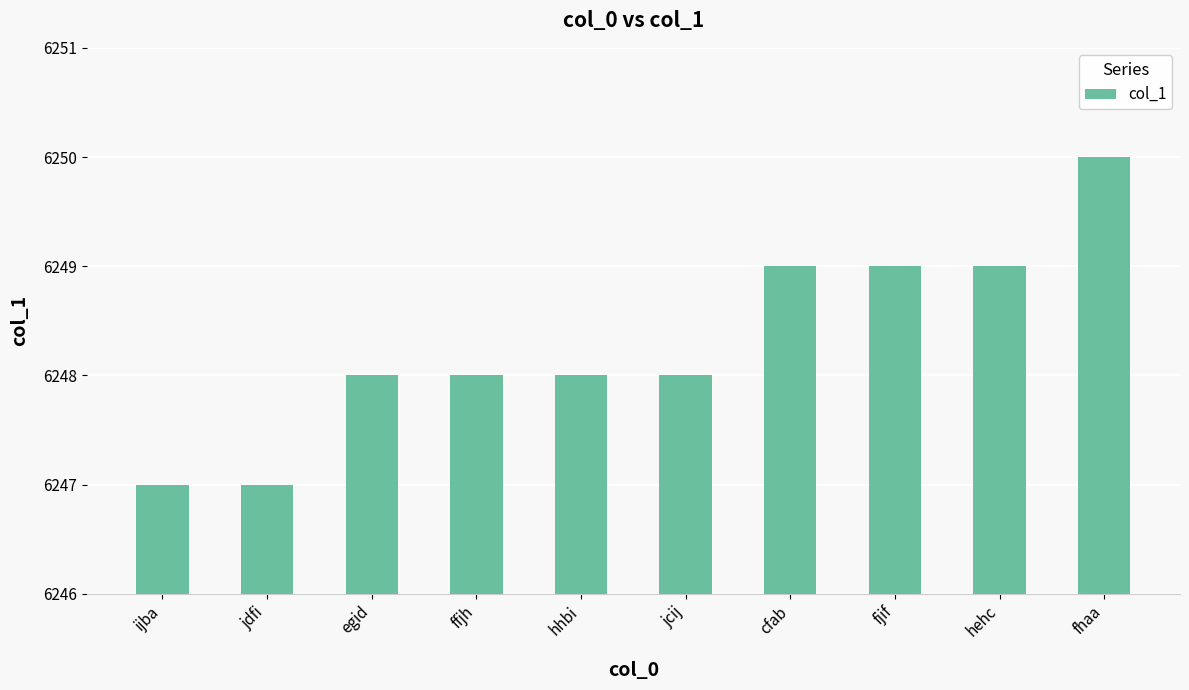

How many bars are there in total?

10